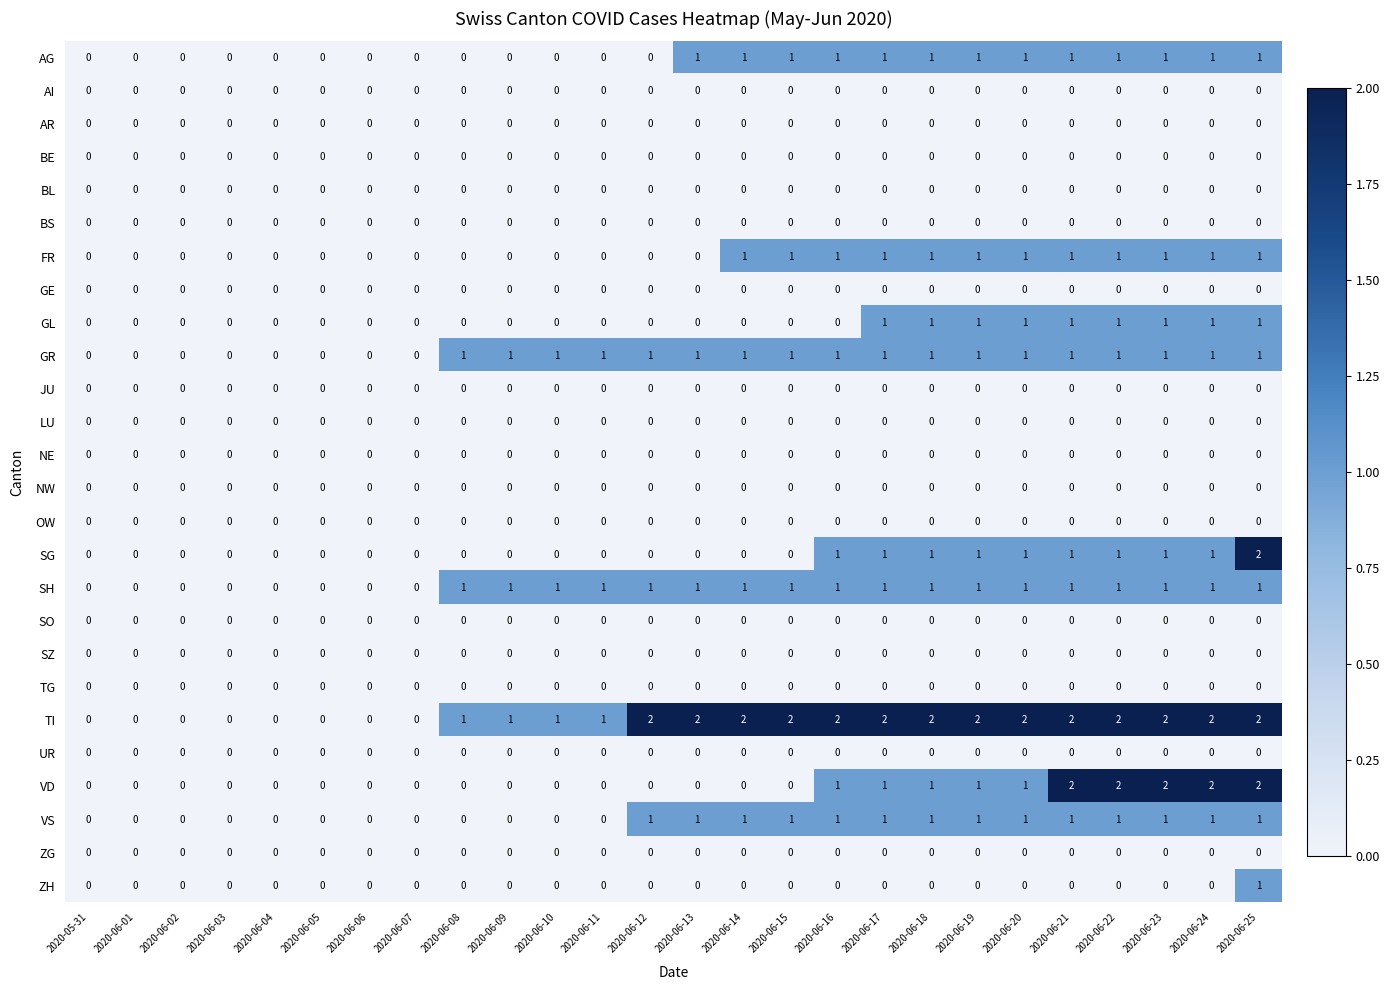

Which series changed the most between 2020-06-05 and 2020-06-19?

TI